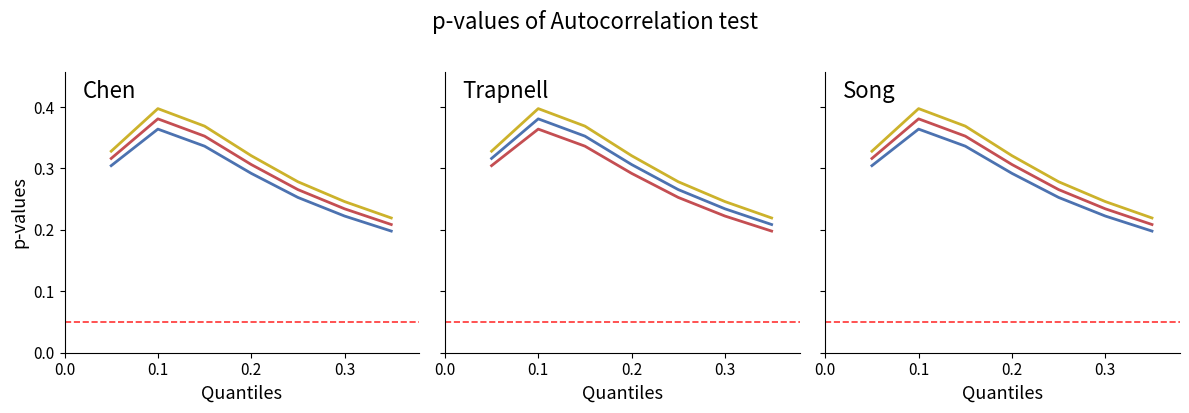

Which category has the lowest value across all series?

0.35